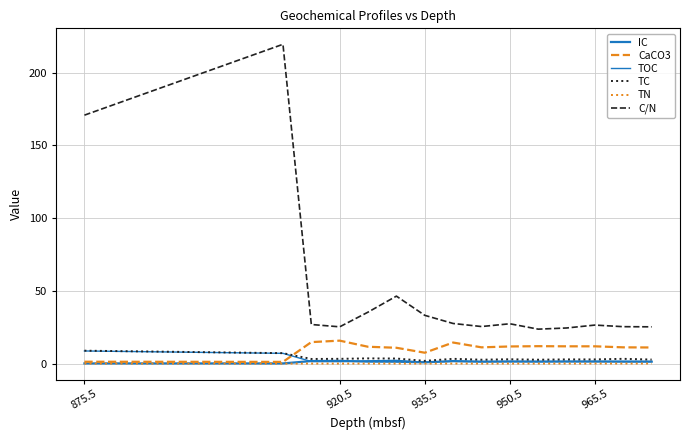

Does the chart have visible grid lines?

Yes